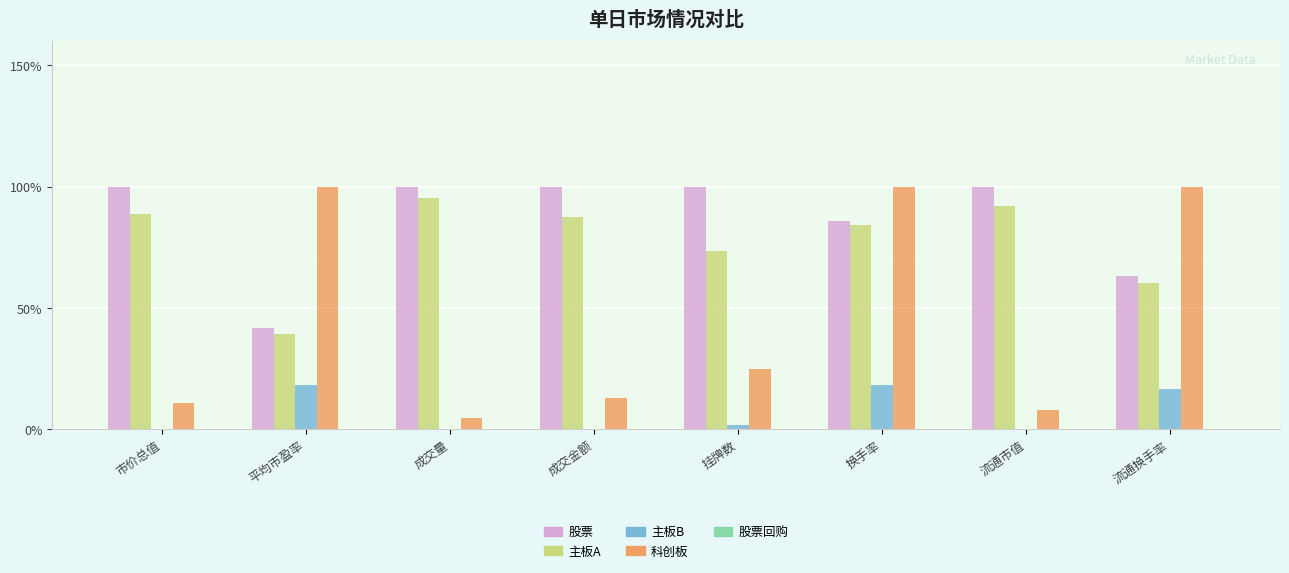

What is the sum of all 主板A values?

620.1